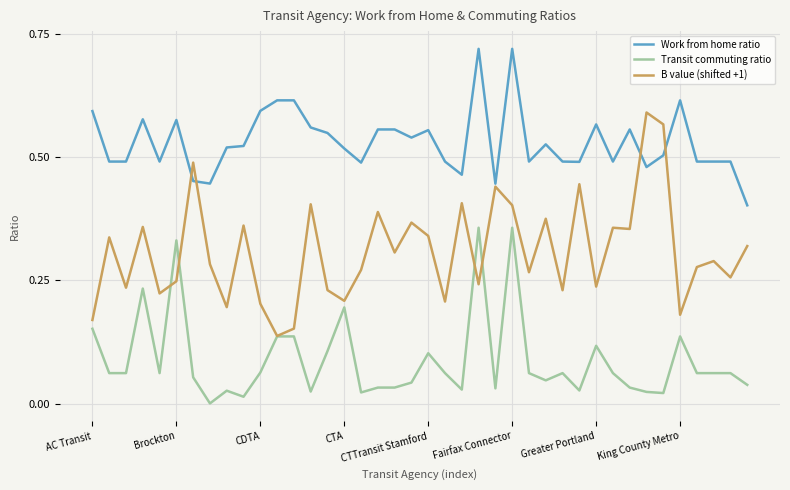

Rank the series by their maximum value, from lowest to highest.

Transit commuting ratio, B value (shifted +1), Work from home ratio